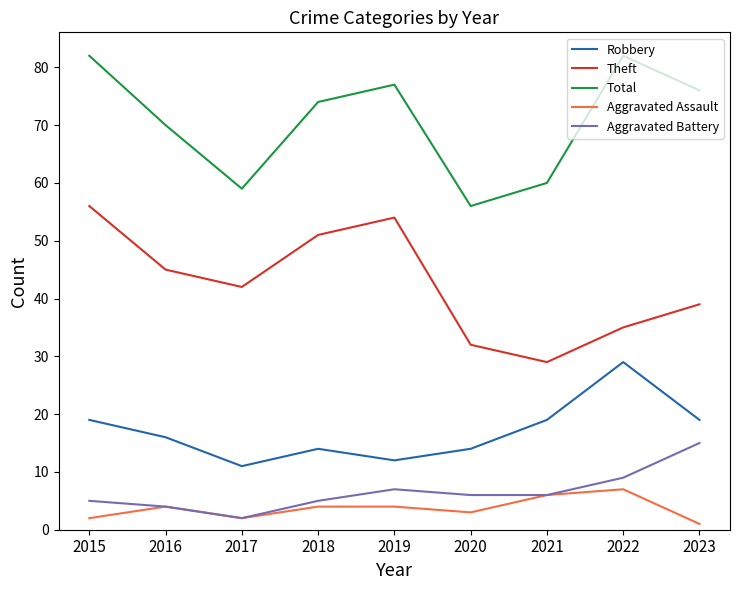

Rank the series by their maximum value, from lowest to highest.

Aggravated Assault, Aggravated Battery, Robbery, Theft, Total